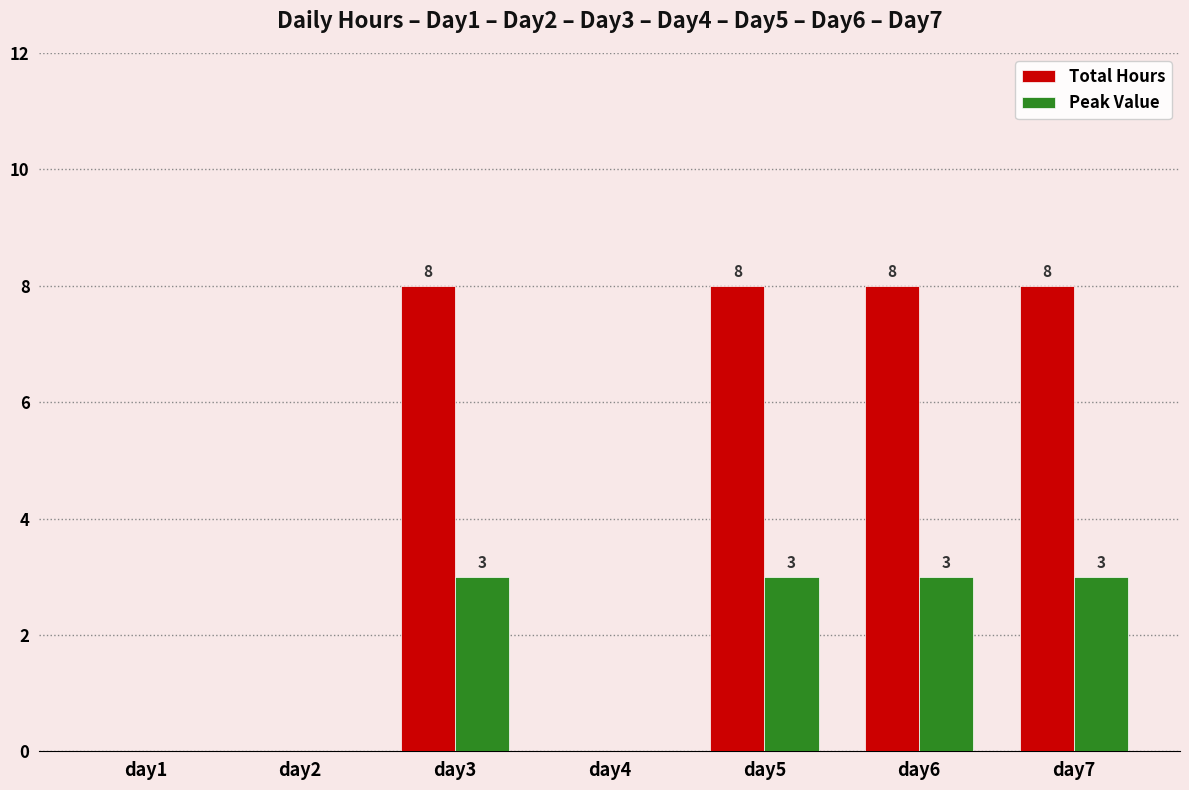

Reading left to right, extract all data points from this chart.

Total Hours: day1=0	day2=0	day3=8	day4=0	day5=8	day6=8	day7=8
Peak Value: day1=0	day2=0	day3=3	day4=0	day5=3	day6=3	day7=3